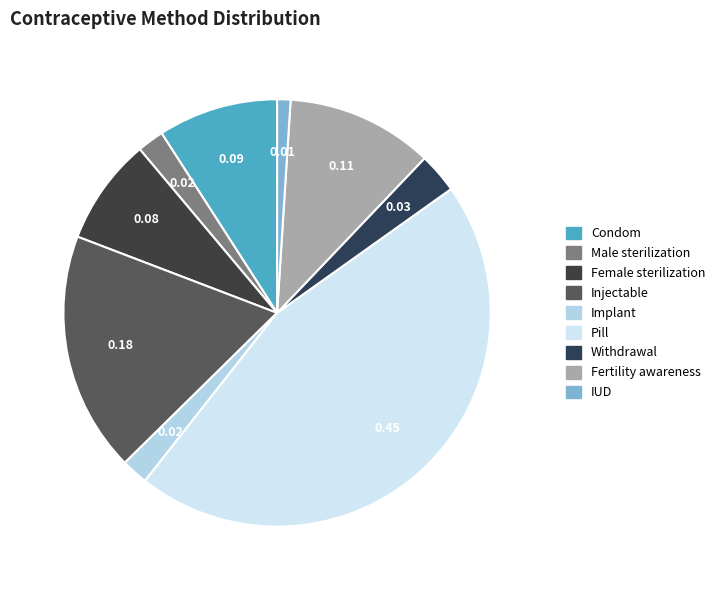

Is it true that Fertility awareness is 11% of the pie?

True